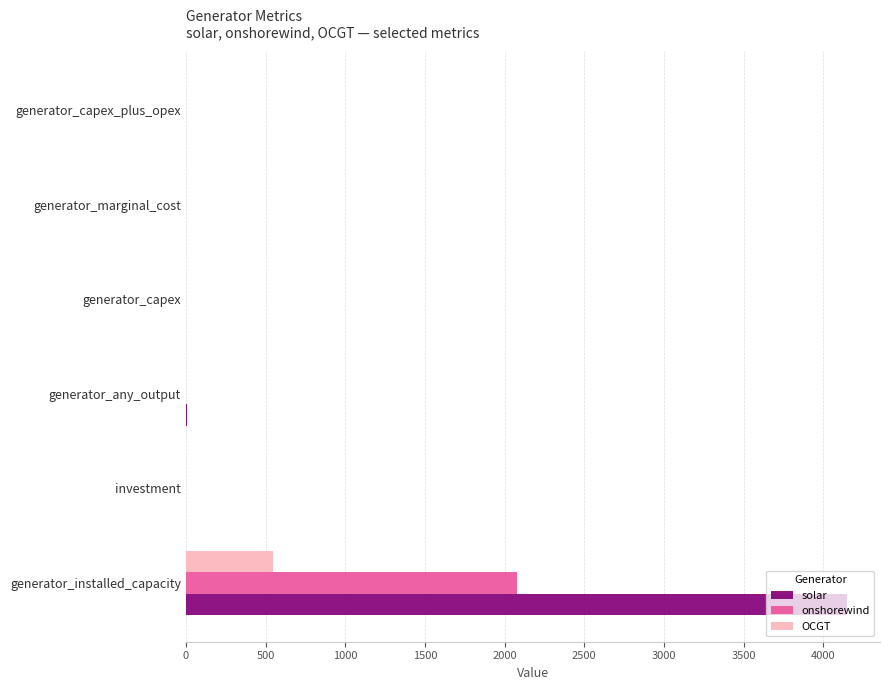

Between generator_installed_capacity and generator_marginal_cost, which series saw the biggest shift?

solar